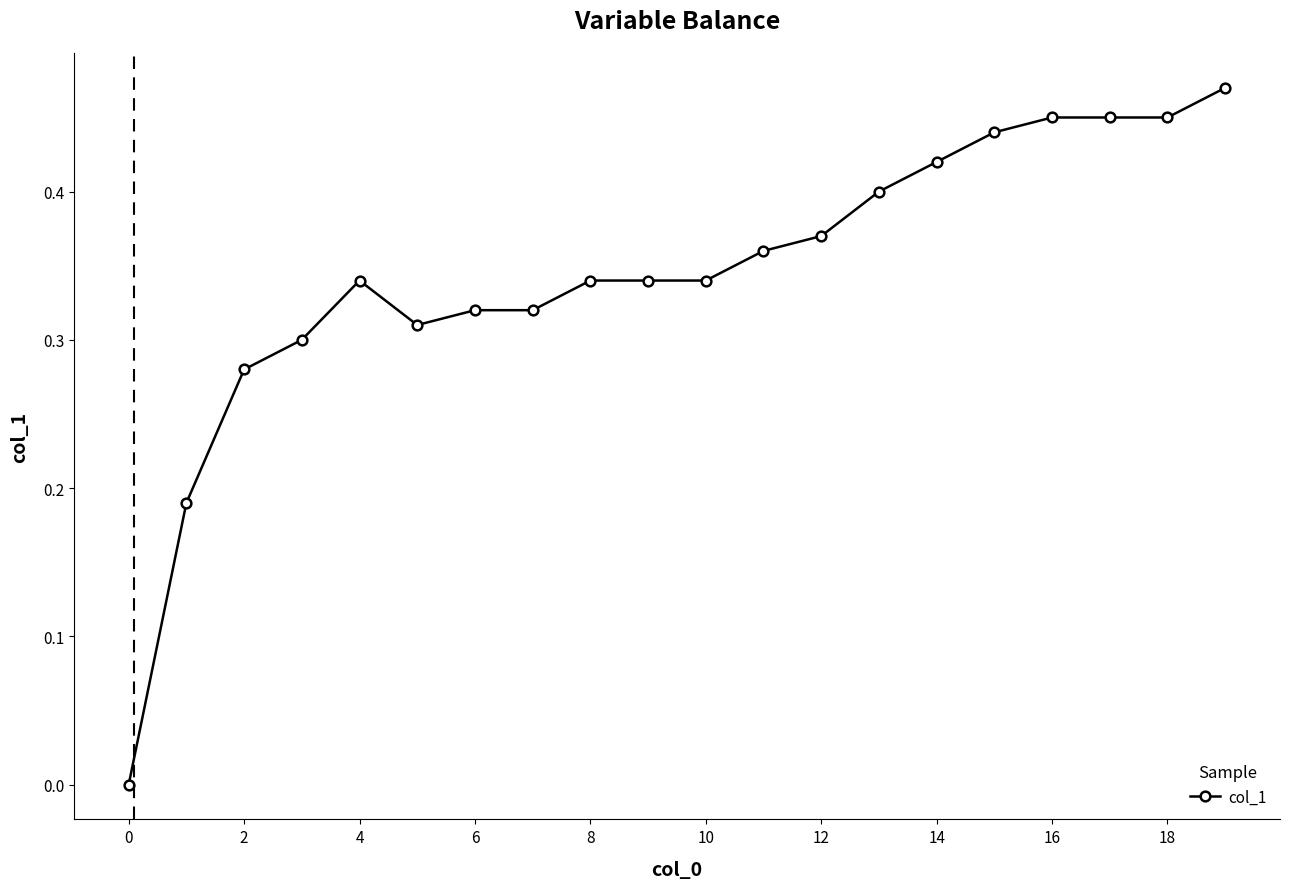

True or false: the data has more than 0 interior local peaks.

True